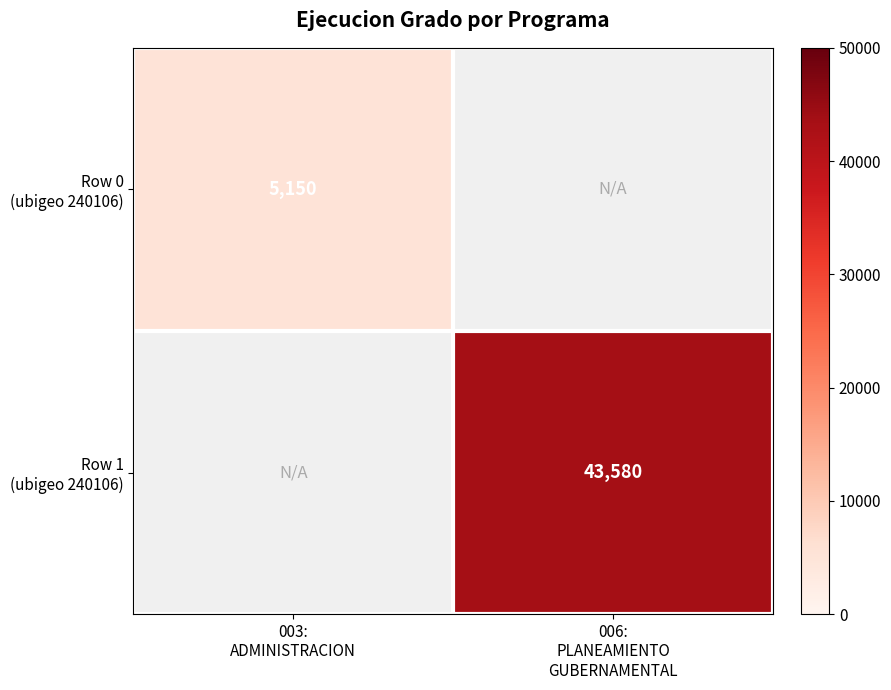

How many series are shown in this chart?

2